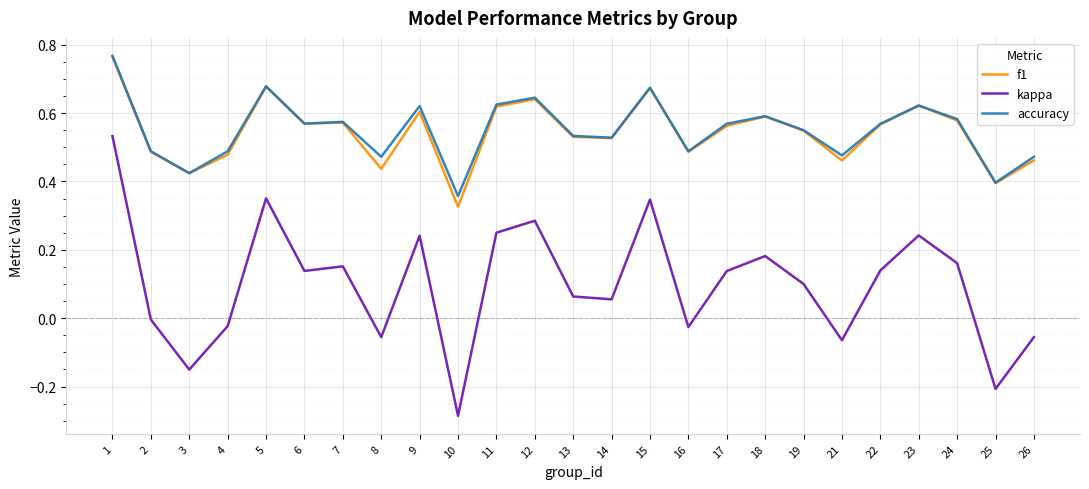

Which series changed the most between 9 and 15?

kappa